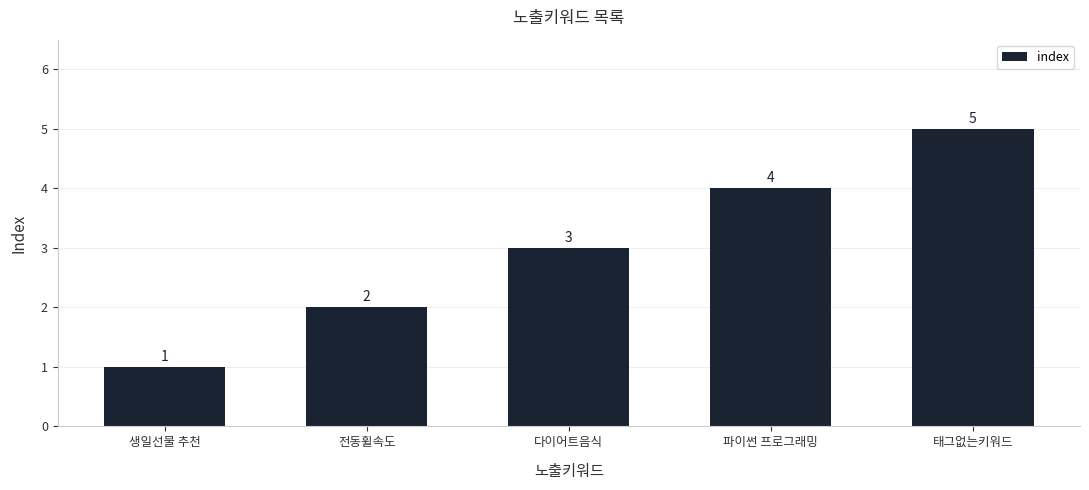

Where is the data nearest to the value 3?

다이어트음식